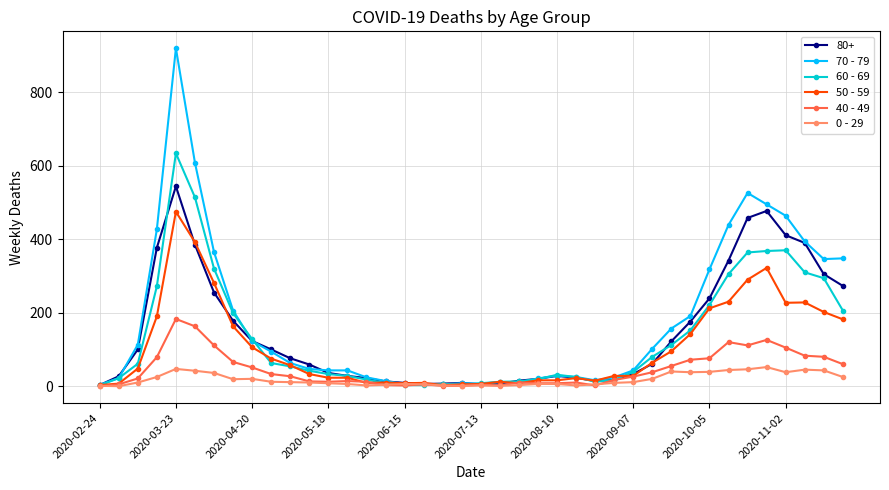

True or false: 50 - 59 has more than 2 interior local peaks.

True